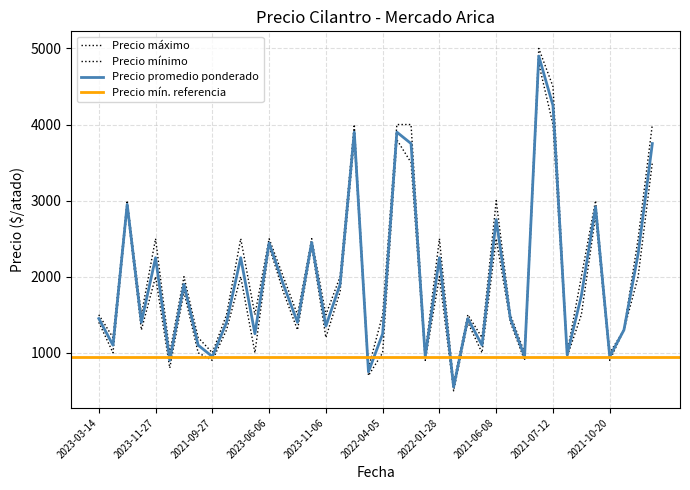

Which series has the largest total across all categories?

Precio maximo